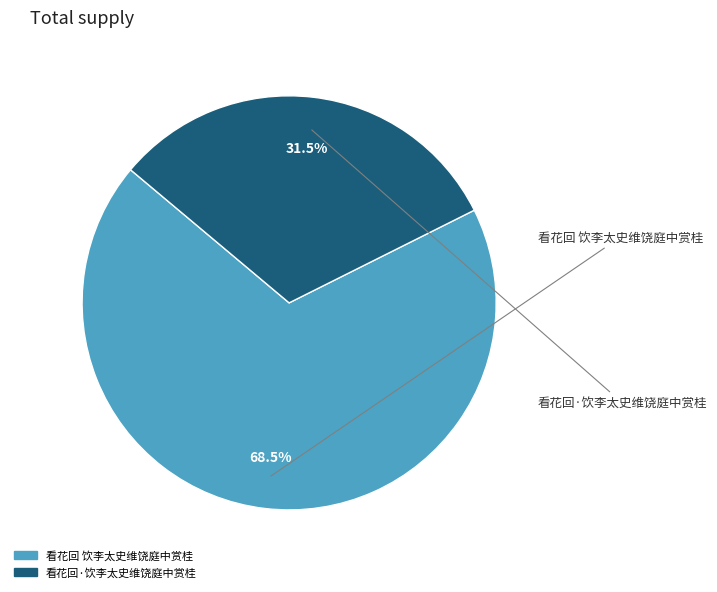

Rank the categories by value from highest to lowest.

看花回 饮李太史维饶庭中赏桂, 看花回·饮李太史维饶庭中赏桂